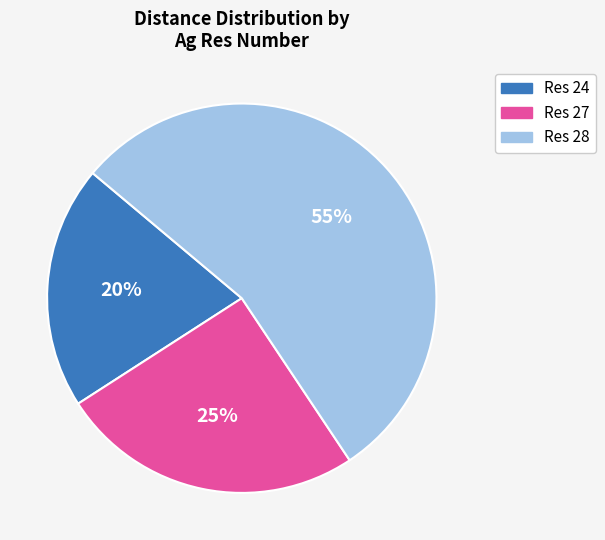

How many segments does this pie chart have?

3